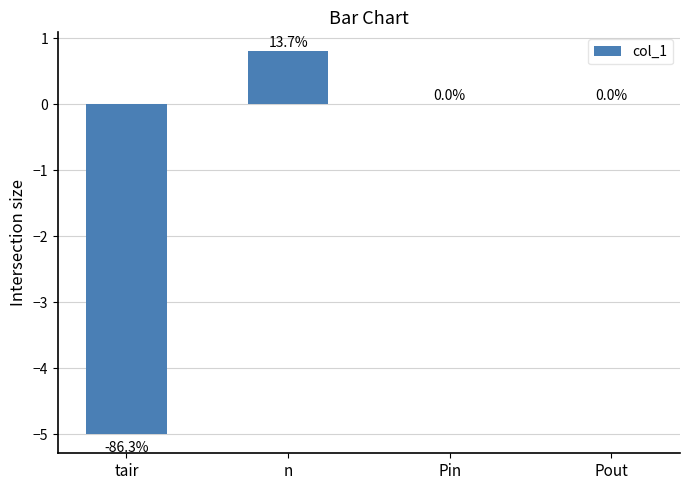

What is the sum of all values?

-4.2